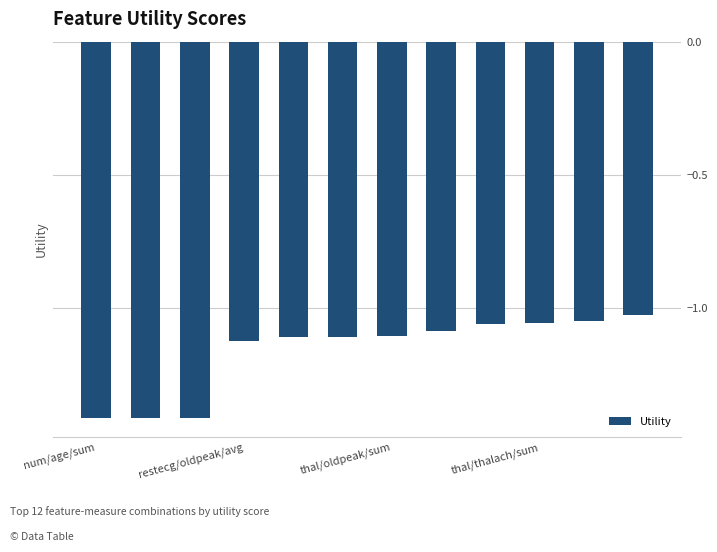

What is the smallest value displayed?

-1.4